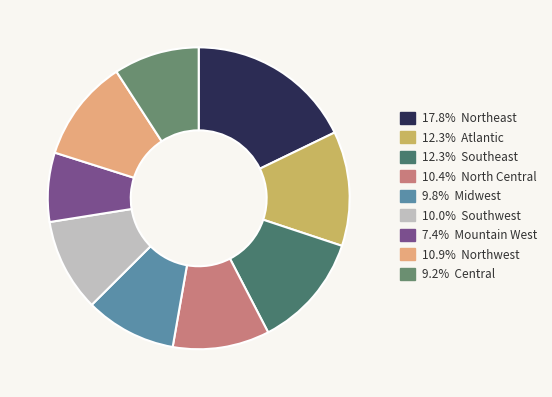

How many slices are in this pie chart?

9